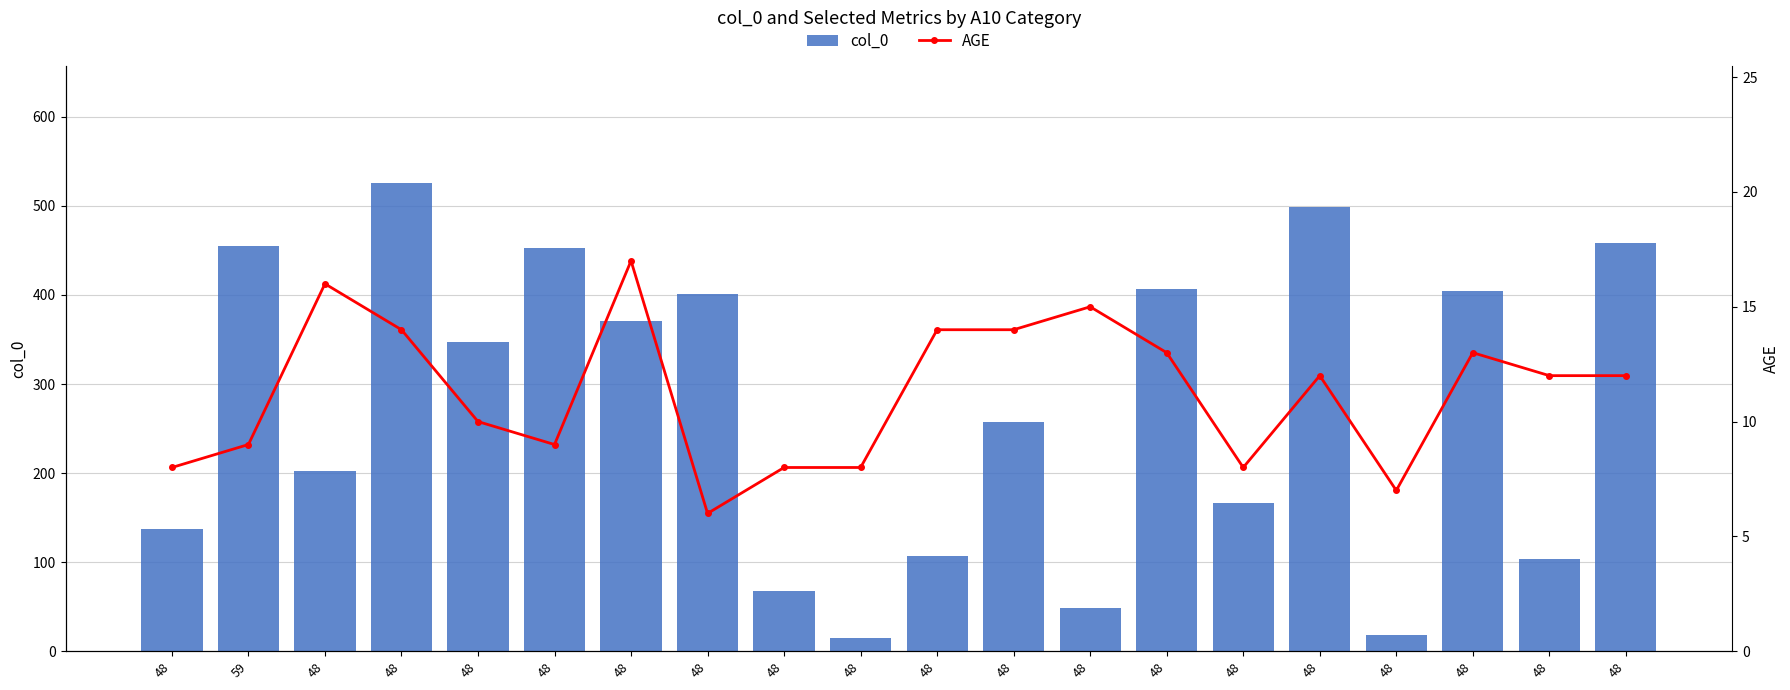

What is the spread (max minus min) of values at 48?

129